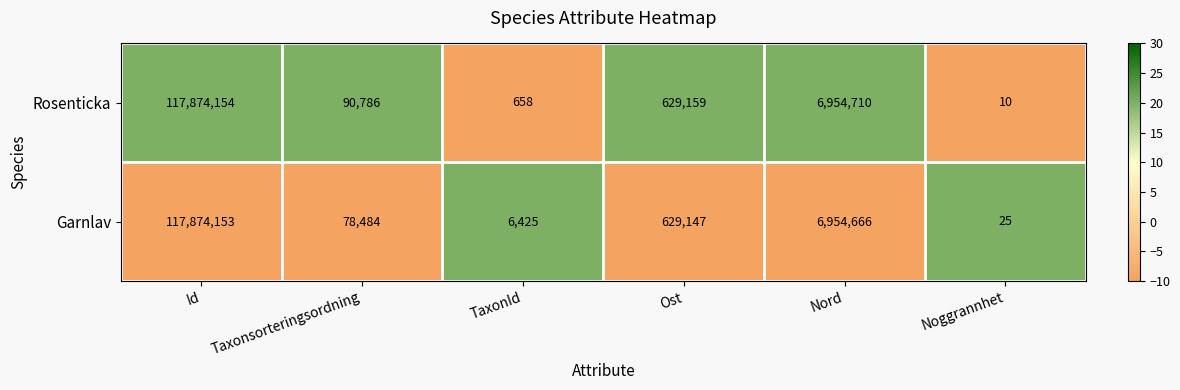

Reading left to right, extract all data points from this chart.

Rosenticka: Id=117874154	Taxonsorteringsordning=90786	TaxonId=658	Ost=629159	Nord=6954710	Noggrannhet=10
Garnlav: Id=117874153	Taxonsorteringsordning=78484	TaxonId=6425	Ost=629147	Nord=6954666	Noggrannhet=25